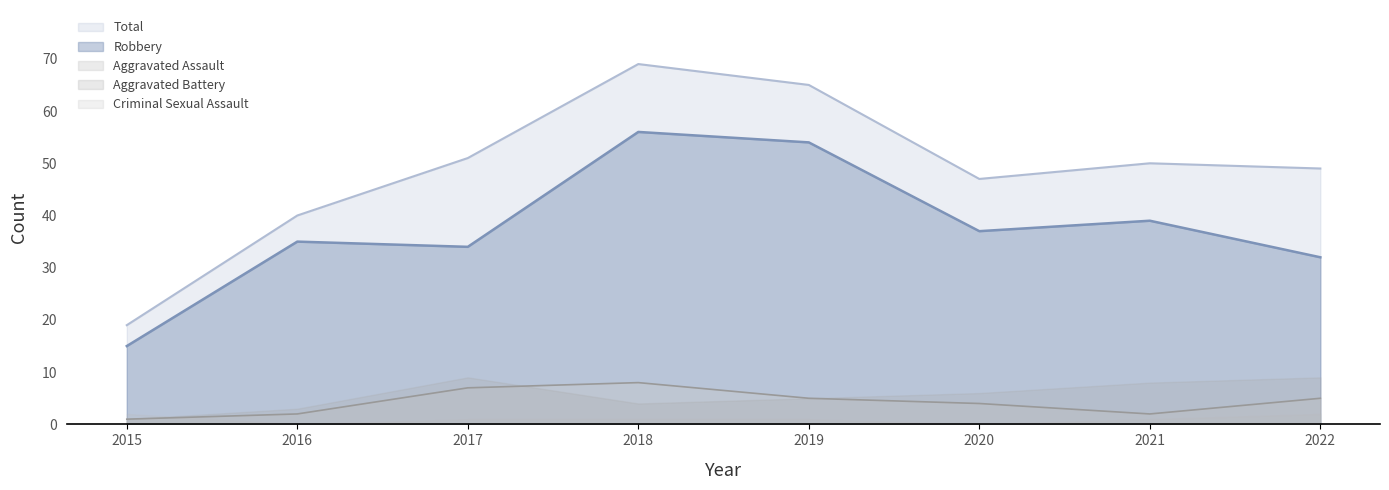

What is the approximate value of Total at 2016?

40